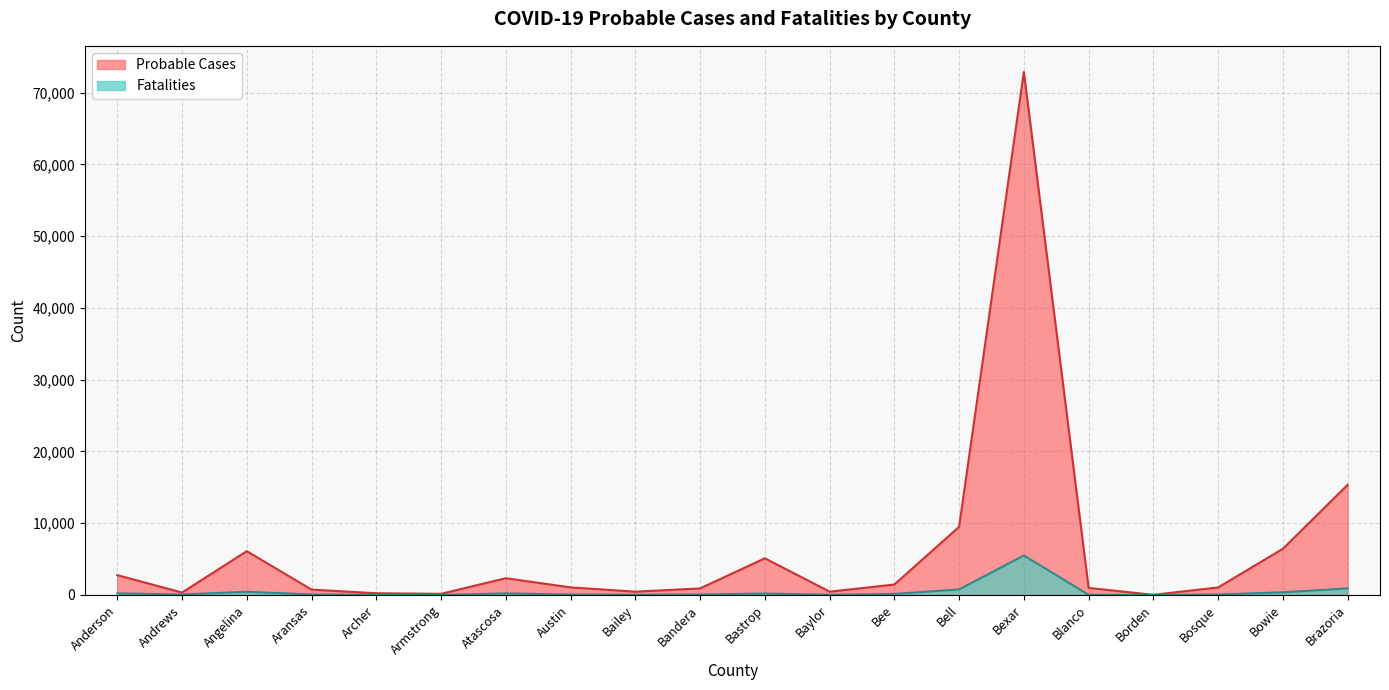

What position from the left is Blanco?

16